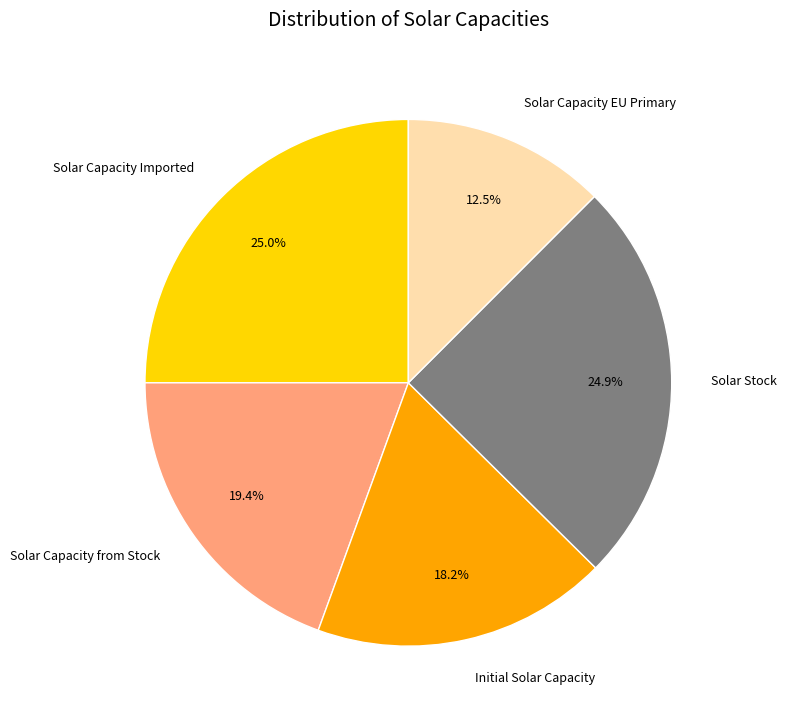

Count the number of slices in the pie.

5